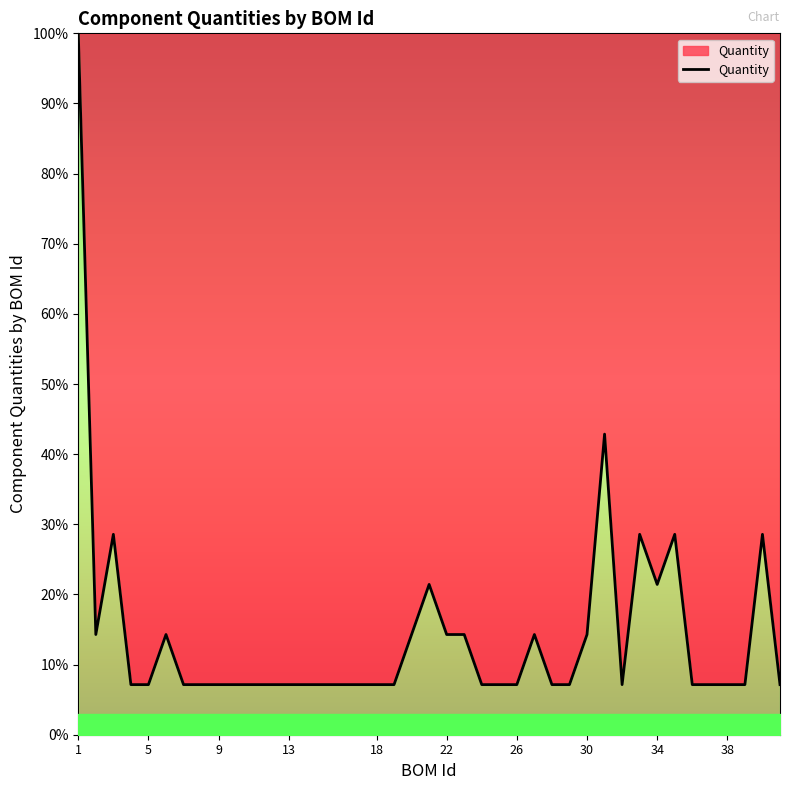

What is the average value?

14.5